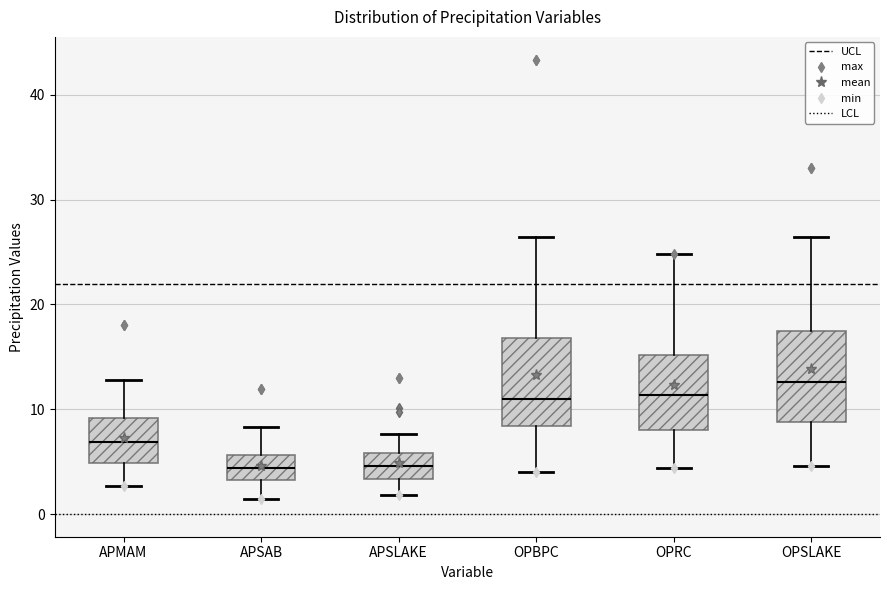

Reading left to right, read every box against the y-axis: the position of its median line, the range the box covers, and the ends of its whiskers. The values are not printed on the chart, so give them approximately, as read against the axis.

APMAM: median 7, box 5 to 9, whiskers 3 to 13
APSAB: median 4, box 3 to 6, whiskers 1 to 8
APSLAKE: median 5, box 3 to 6, whiskers 2 to 8
OPBPC: median 11, box 8 to 17, whiskers 4 to 26
OPRC: median 11, box 8 to 15, whiskers 4 to 25
OPSLAKE: median 13, box 9 to 17, whiskers 5 to 26